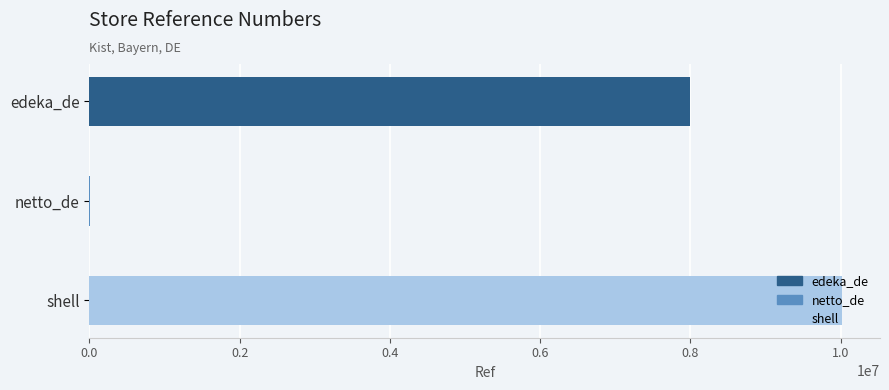

True or false: the data shows 11477259 at edeka_de.

False